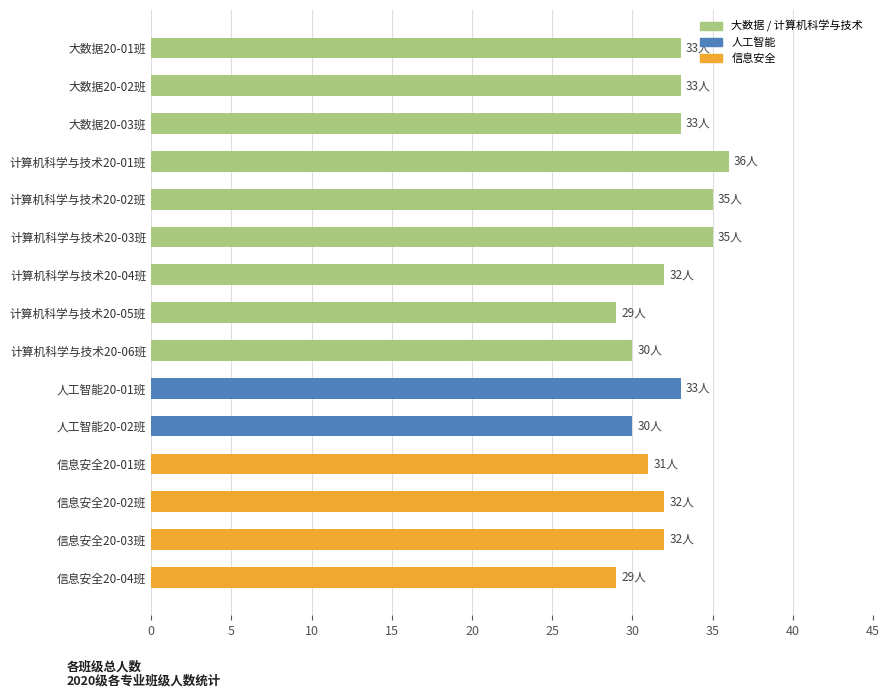

Which label corresponds to the largest value in the chart?

计算机科学与技术20-01班